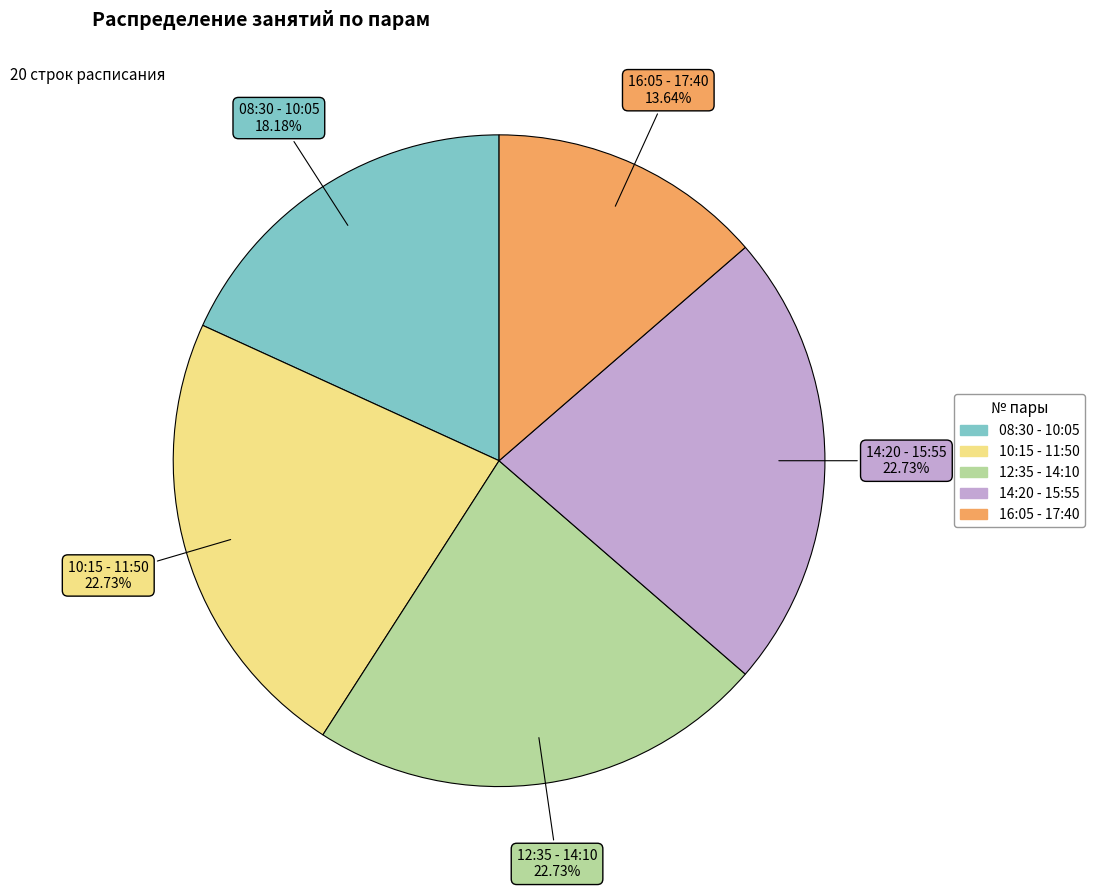

Which category has the smallest portion of the pie?

16:05 - 17:40